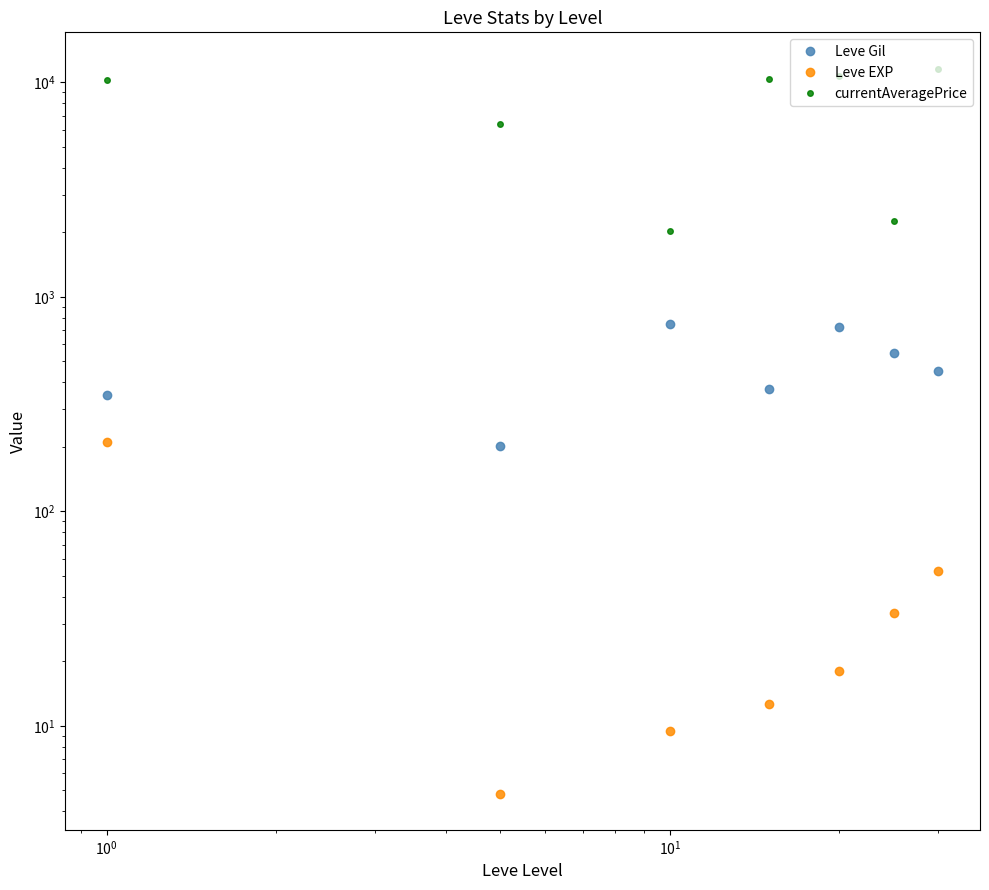

True or false: Leve Gil and Leve EXP intersect in this chart.

False